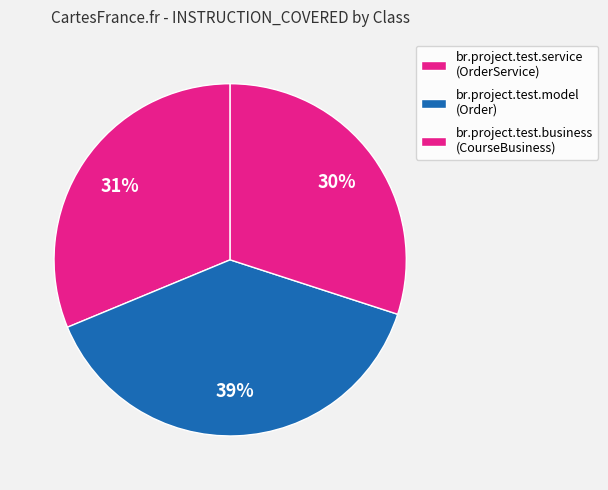

Is it true that br.project.test.service (OrderService) is 25% of the pie?

False